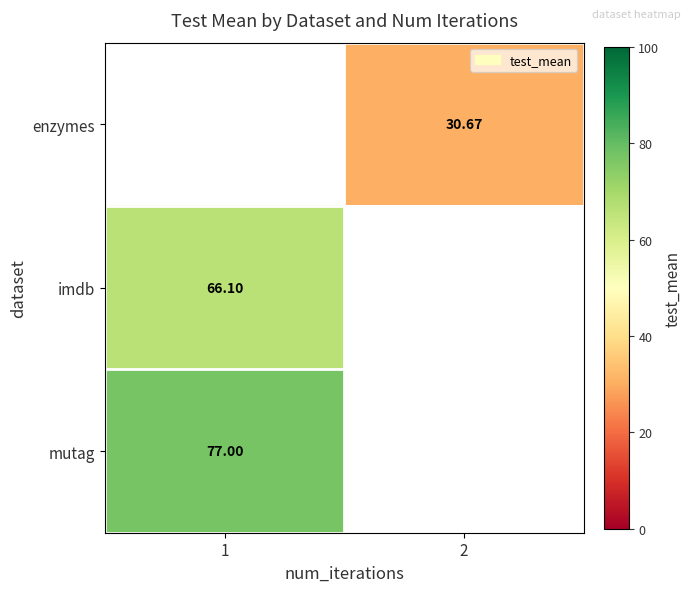

List the series in order of their peak value, lowest first.

enzymes, imdb, mutag